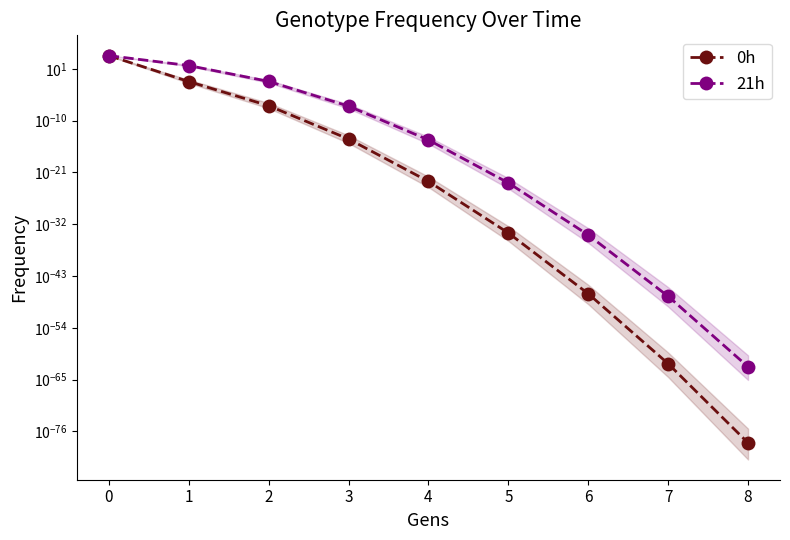

Rank the series by their maximum value, from lowest to highest.

21h, 0h